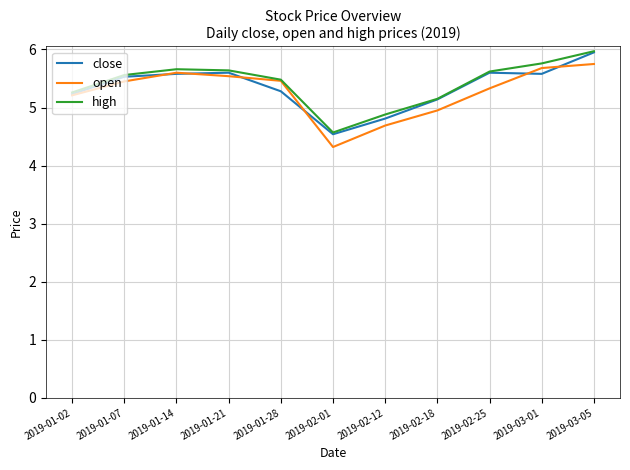

True or false: high has a value of 2.5 at 2019-02-25.

False